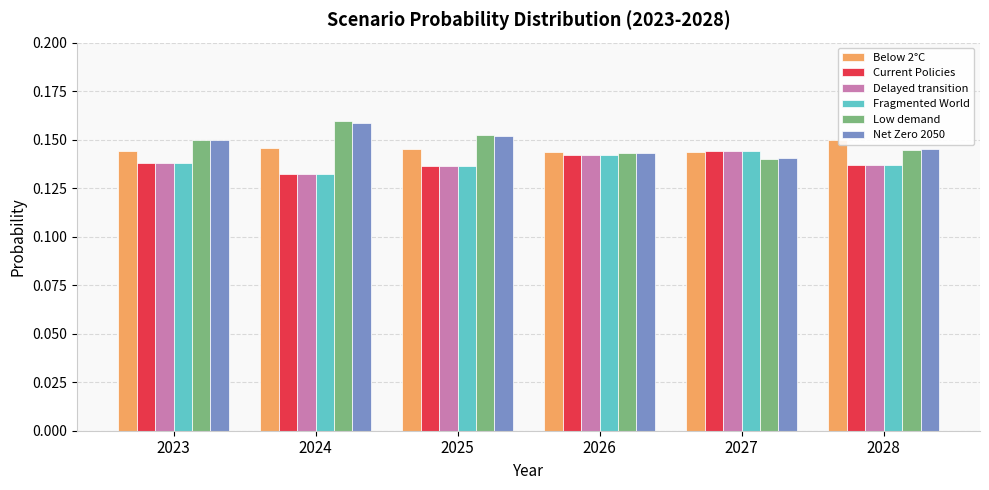

What is the sum of the Fragmented World values at 2023 and 2028?

0.3